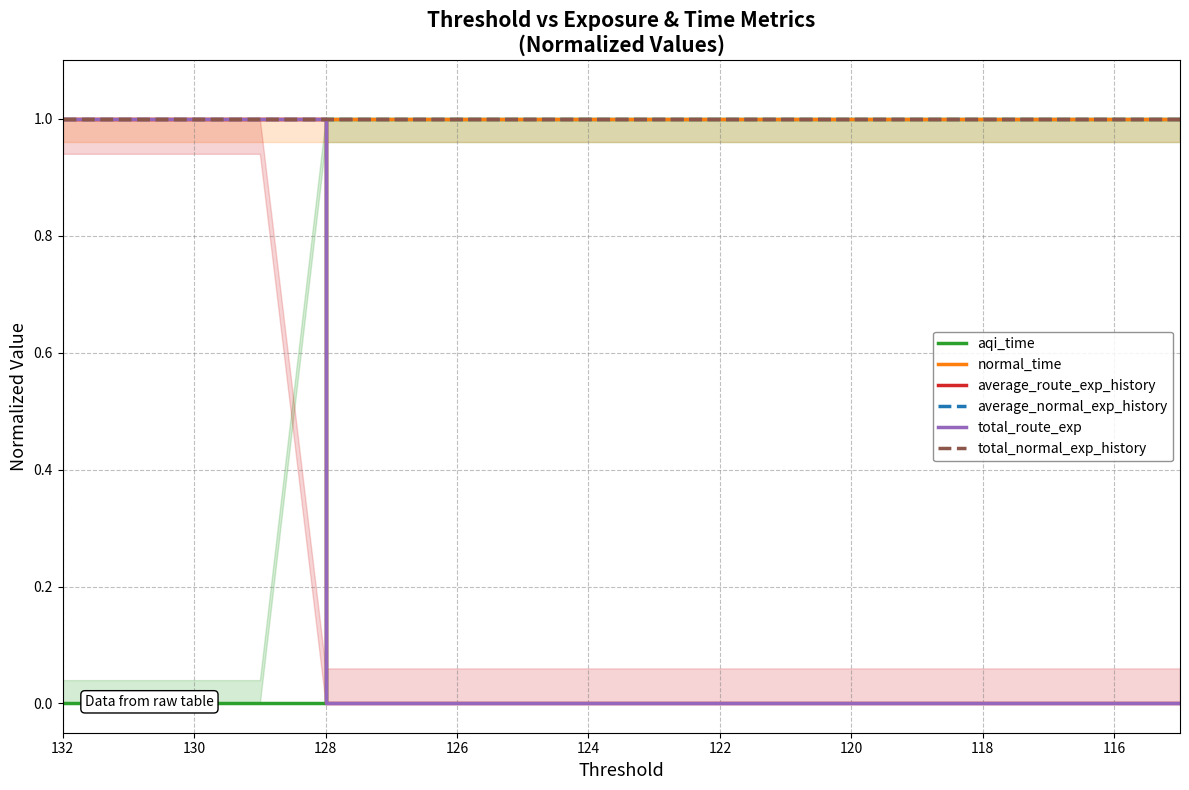

How many total_route_exp values are between 0 and 1?

18